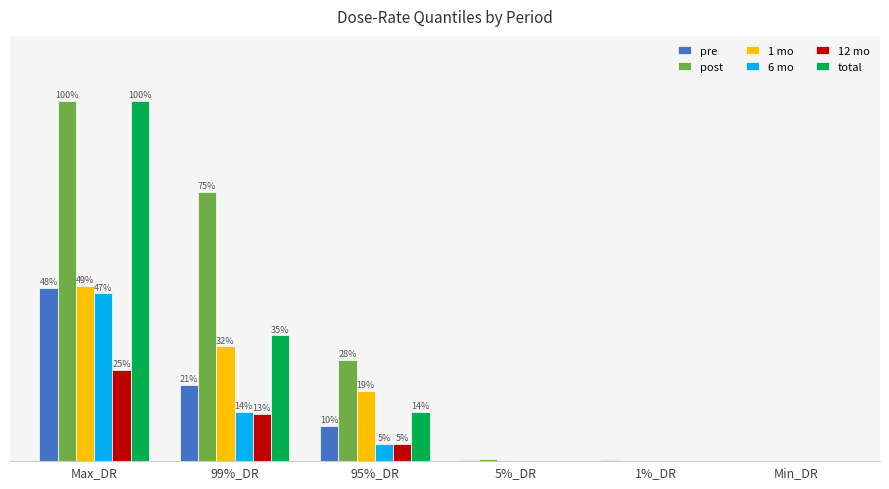

At which label does pre reach its minimum?

Min_DR